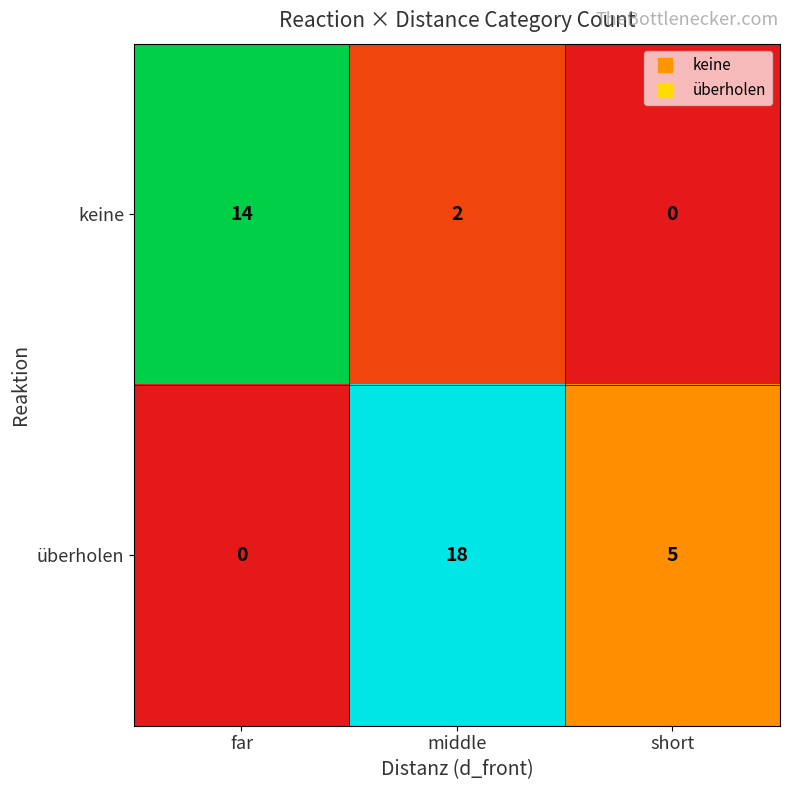

What is the sum of all keine values?

16